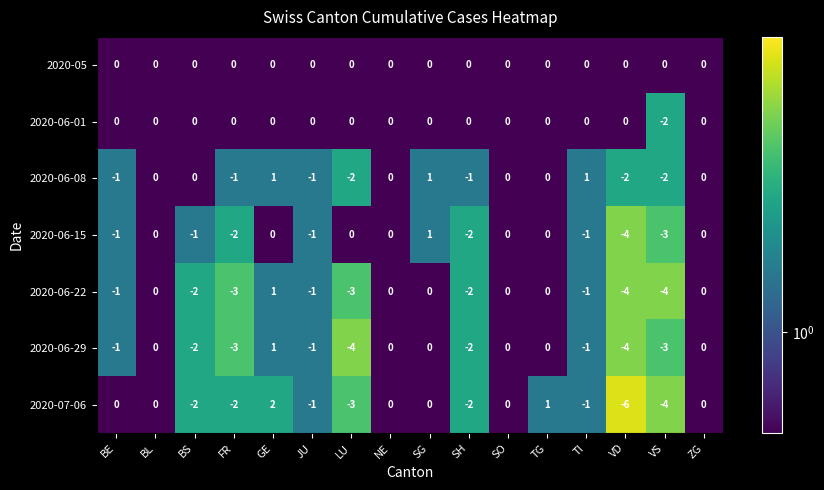

Is it true that 2020-05 equals 0 at FR?

True